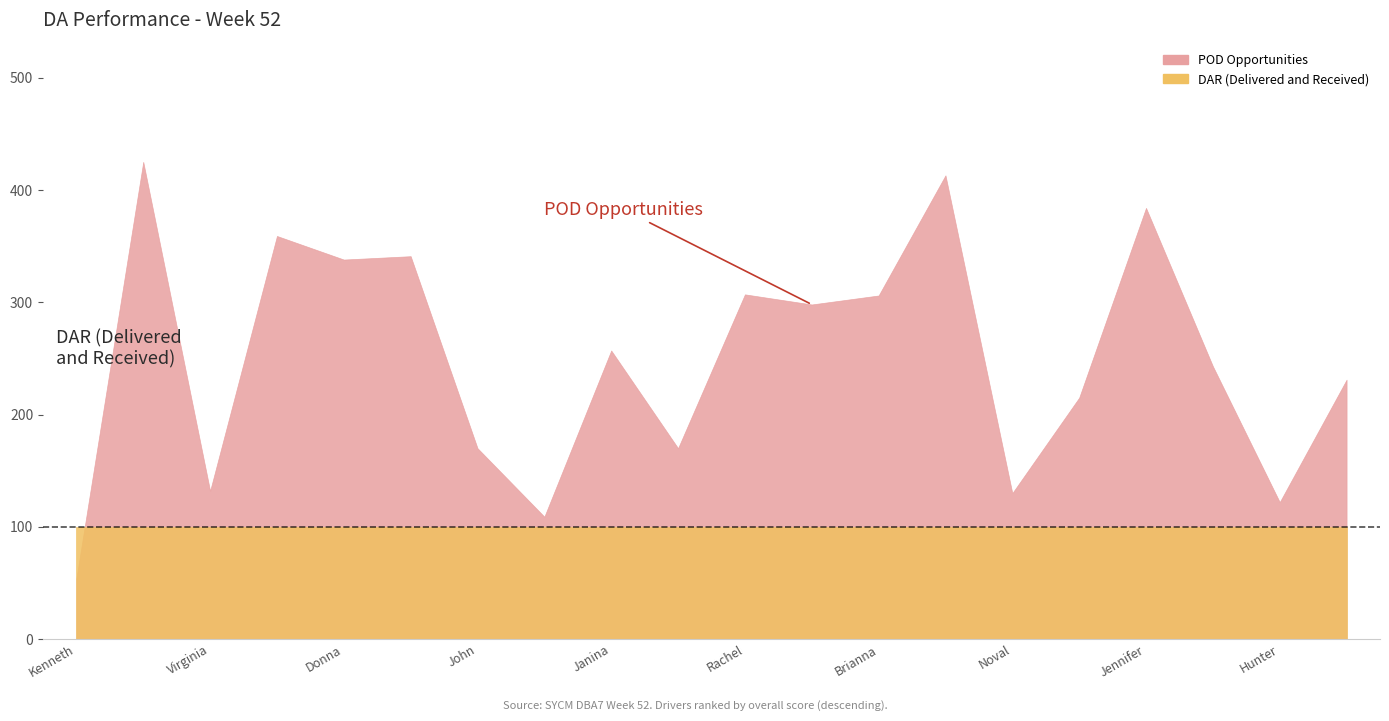

How many series are shown in this chart?

2